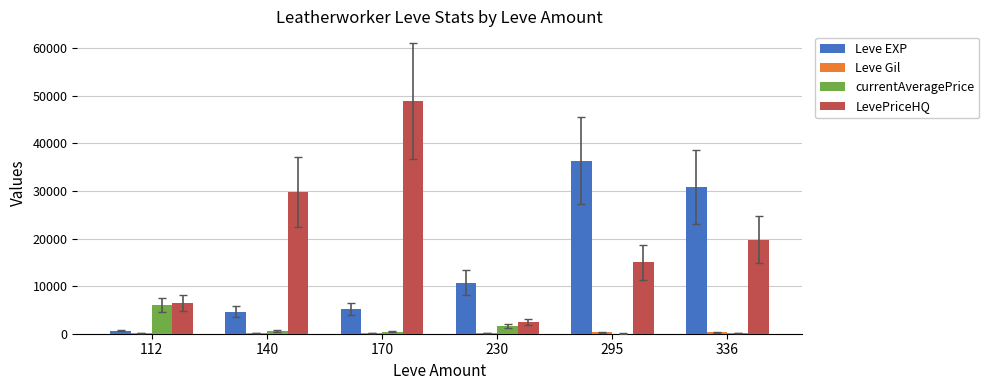

Which series has the largest total across all categories?

LevePriceHQ